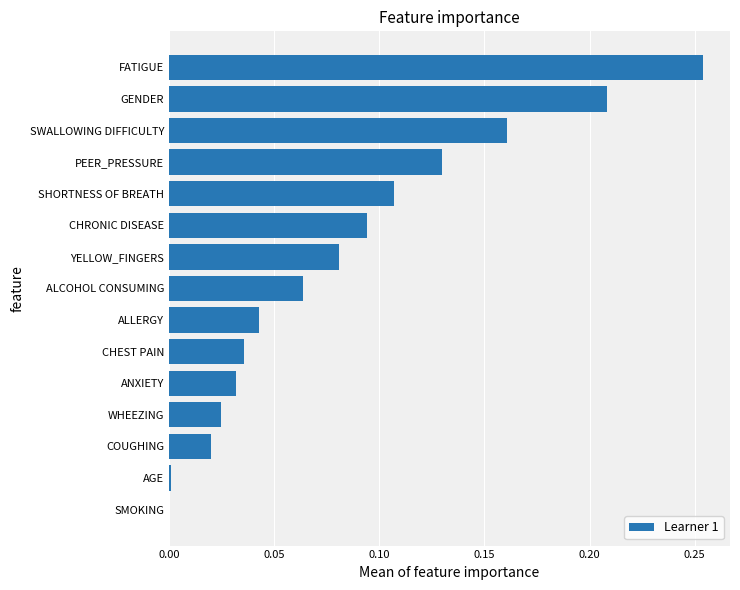

What is the sum of all values?

1.3